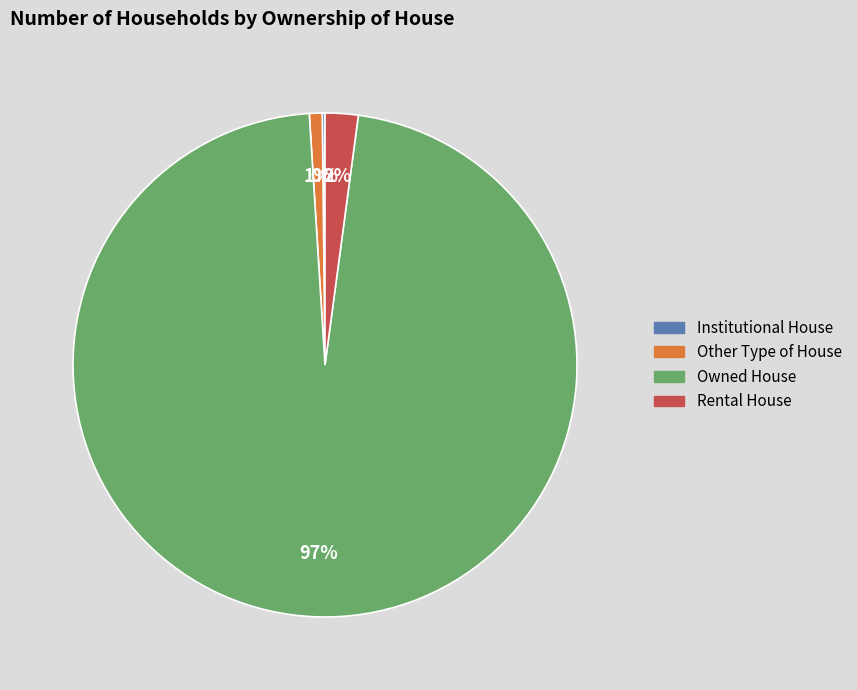

To the nearest percent, what portion does Owned House represent?

97%